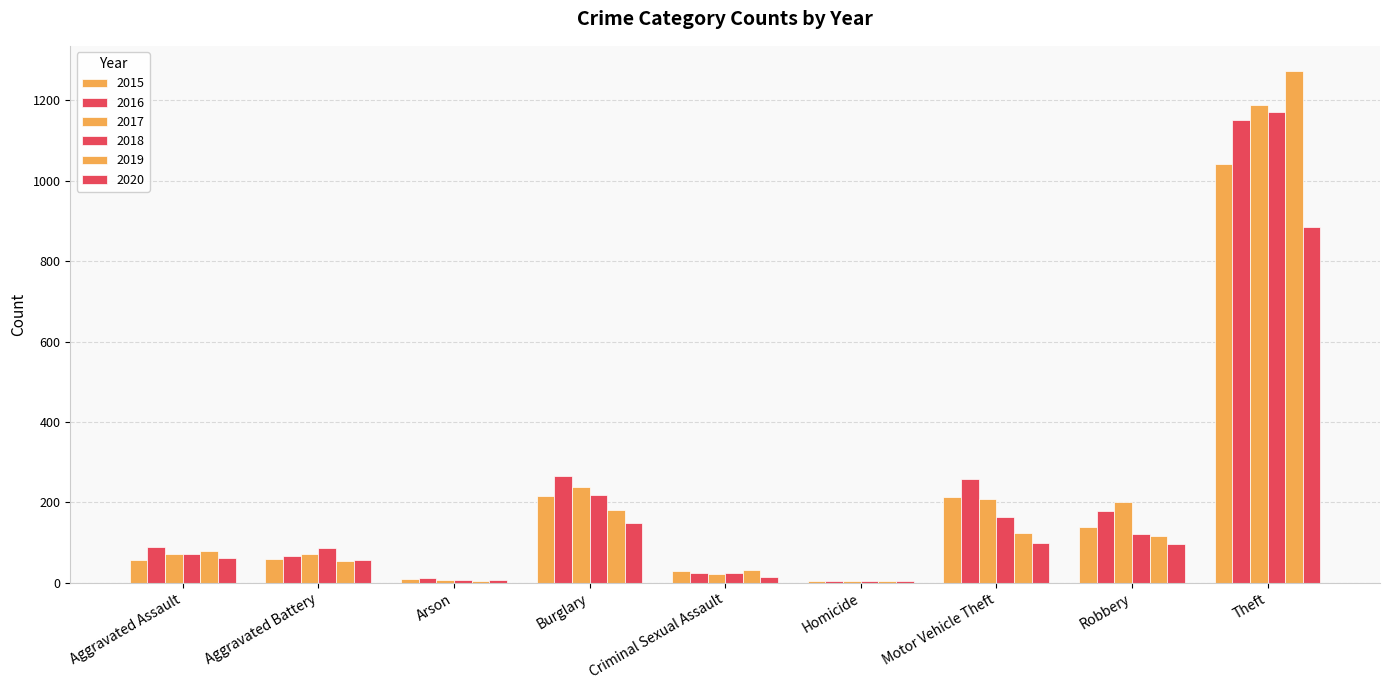

The 2018 series shows 121 at Robbery. True or false?

True